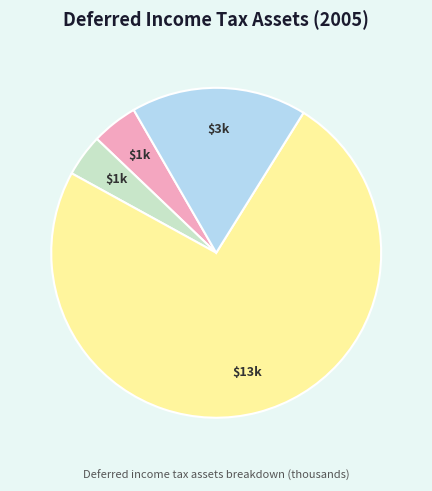

Is there a majority slice in this chart?

Yes